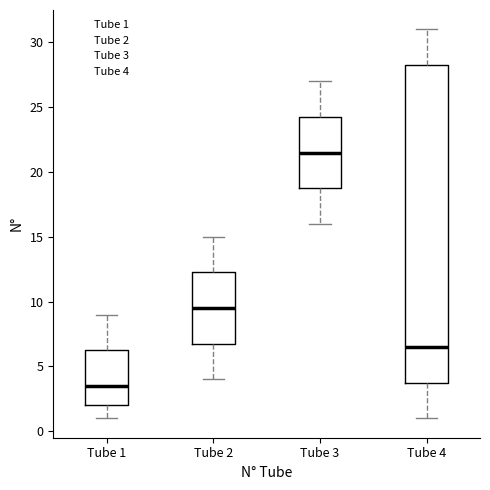

Which box's median line is the lowest?

Tube 1